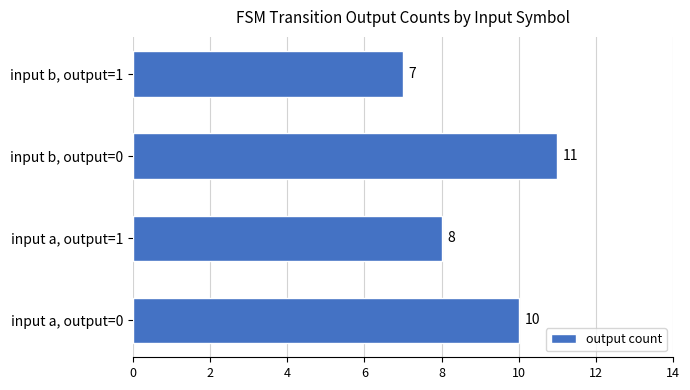

How many values are below 10?

2